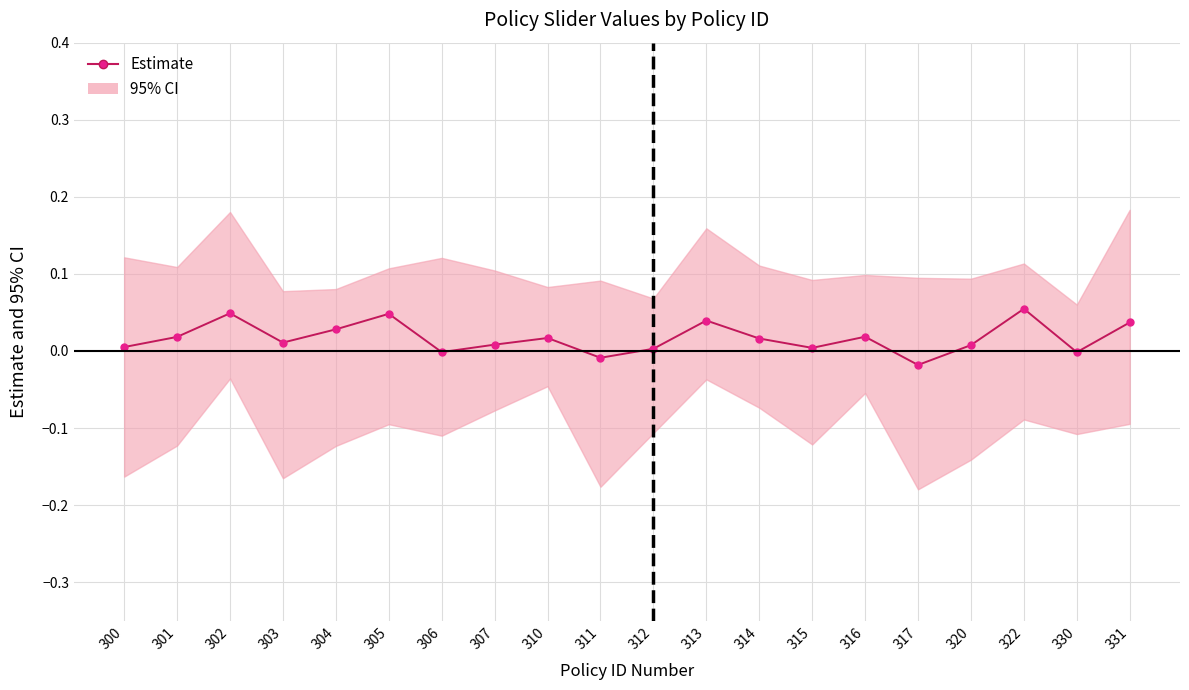

What is the difference between the second highest and minimum values?

0.1